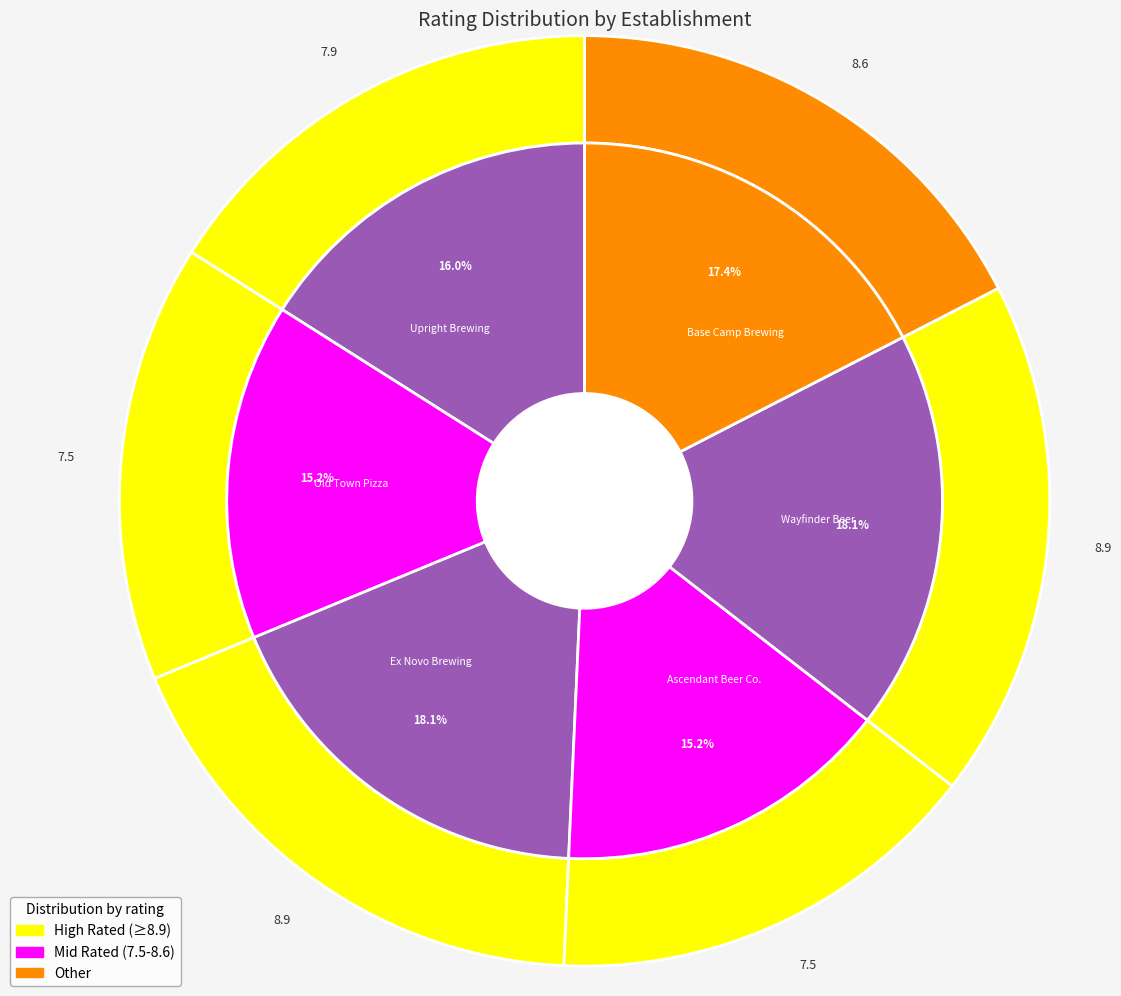

What percentage is the Base Camp Brewing slice, to the nearest percent?

17%